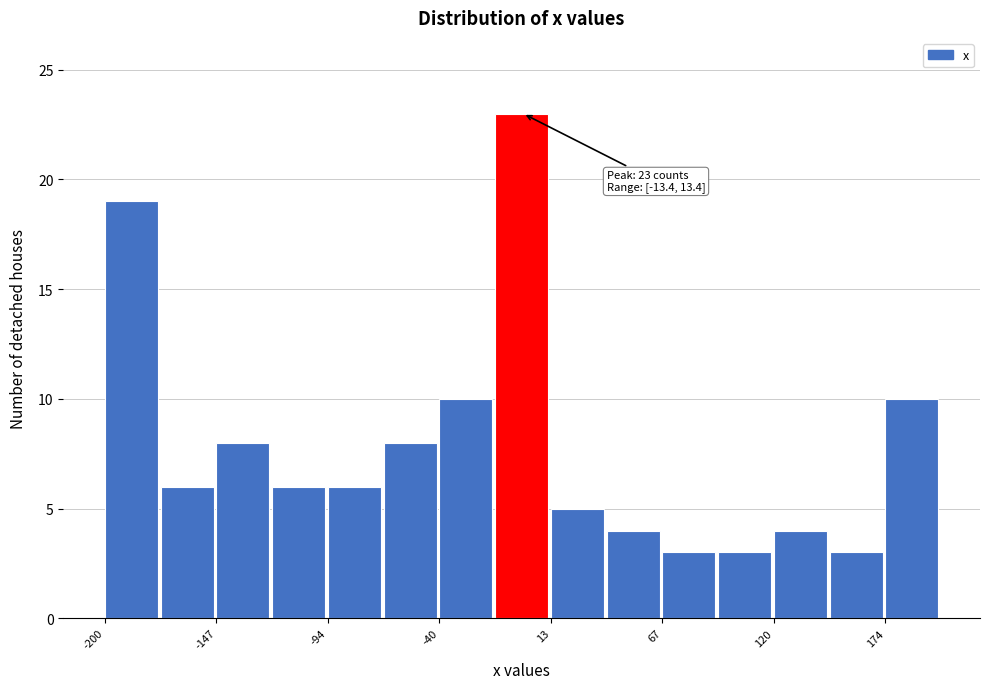

Around what value on the x-axis is the tallest bar? Give the approximate position of its centre, as read against the axis.

0